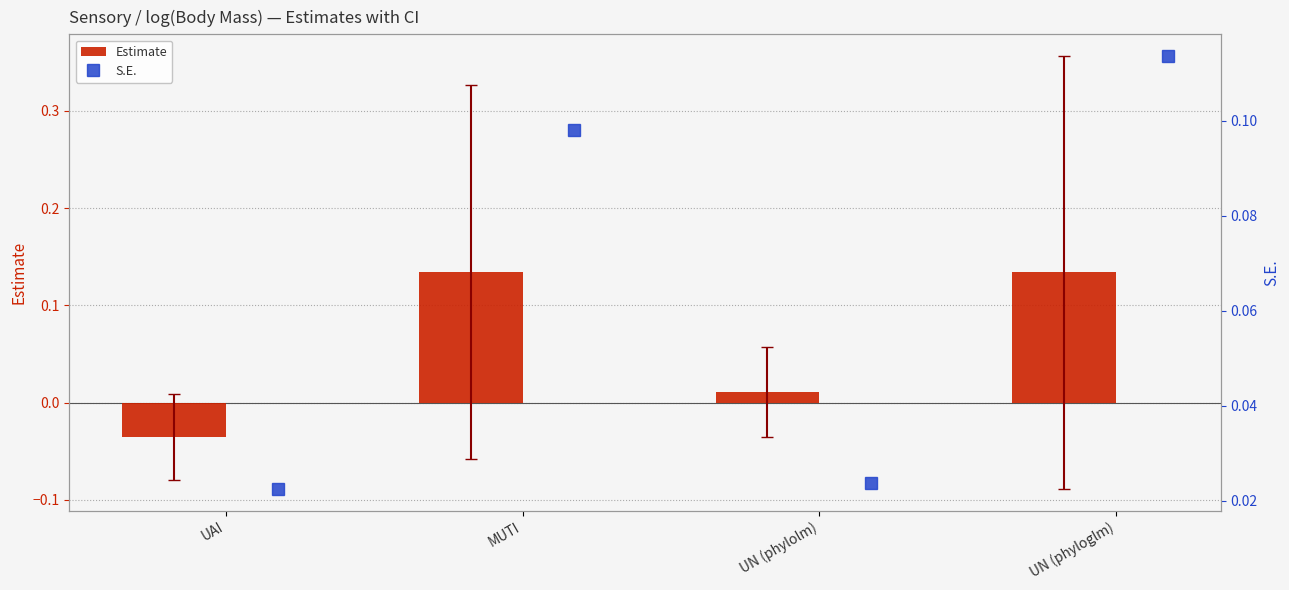

The value of Estimate at MUTI is 0.2. True or false?

False